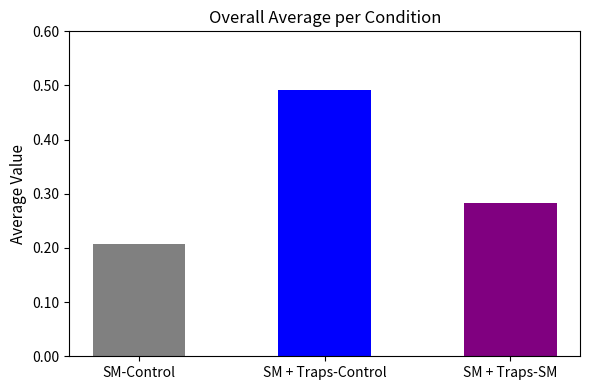

Is it true that the value at SM-Control is 0.3?

False